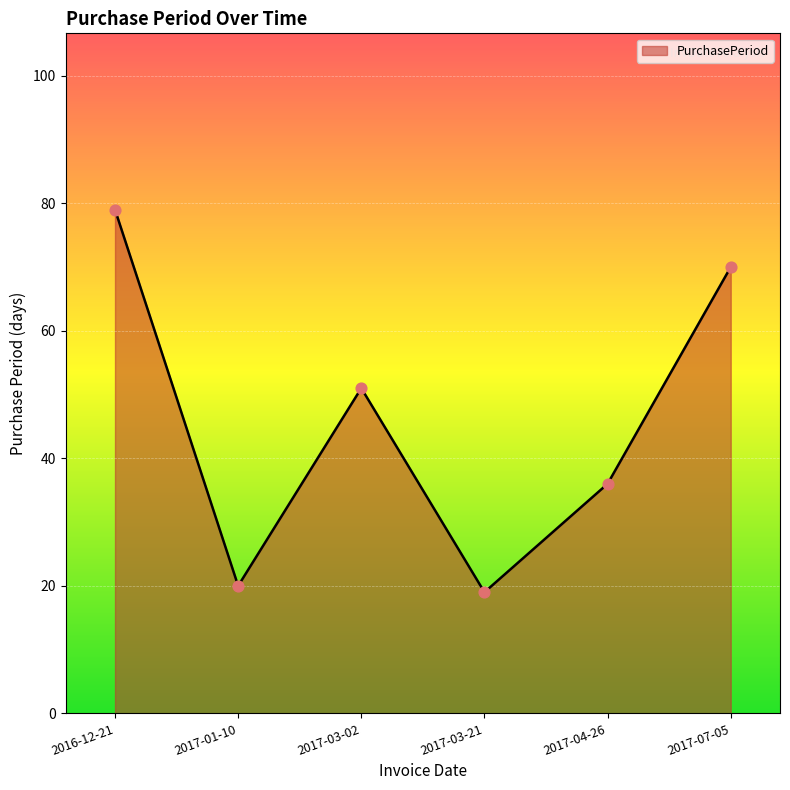

Approximately how many times larger is the value at 2017-01-10 compared to 2017-03-02?

0.4